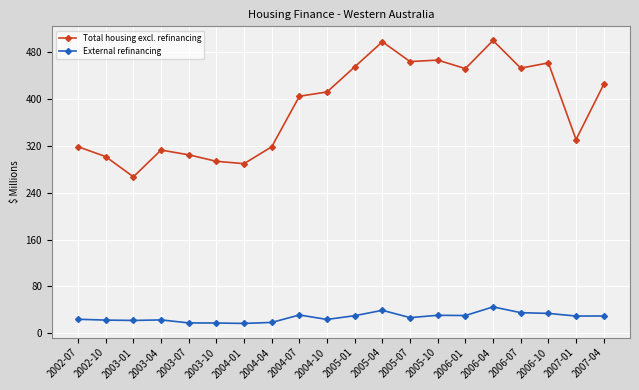

What is the maximum value shown in the chart?

499.9